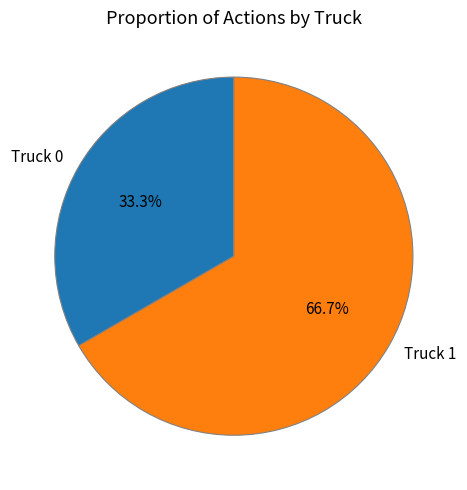

Is it true that Truck 1 is 67% of the pie?

True